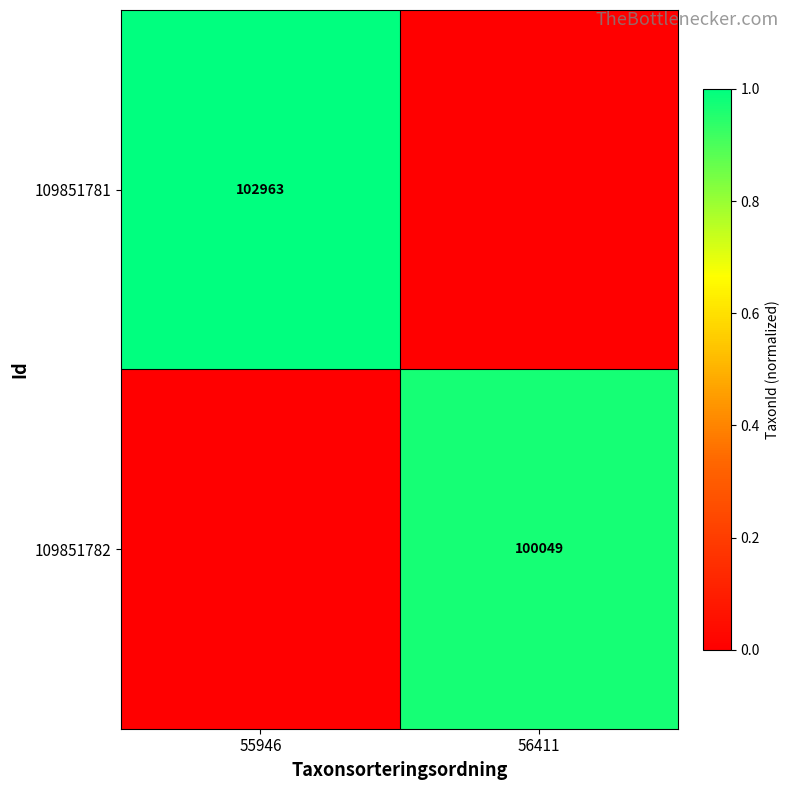

True or false: 109851782 has a value of 173885 at 56411.

False